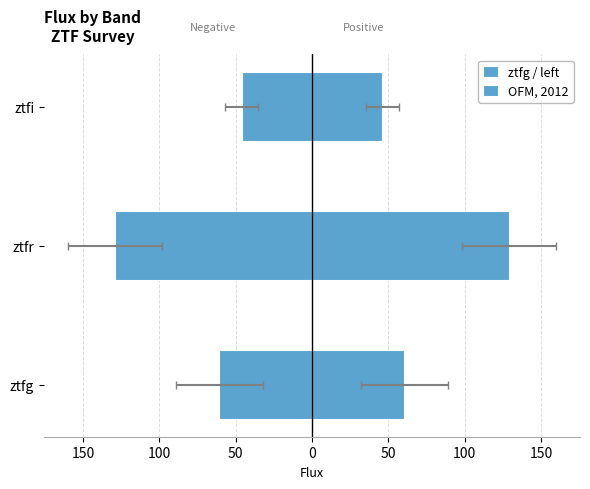

What is the maximum value for OFM, 2012?

128.8